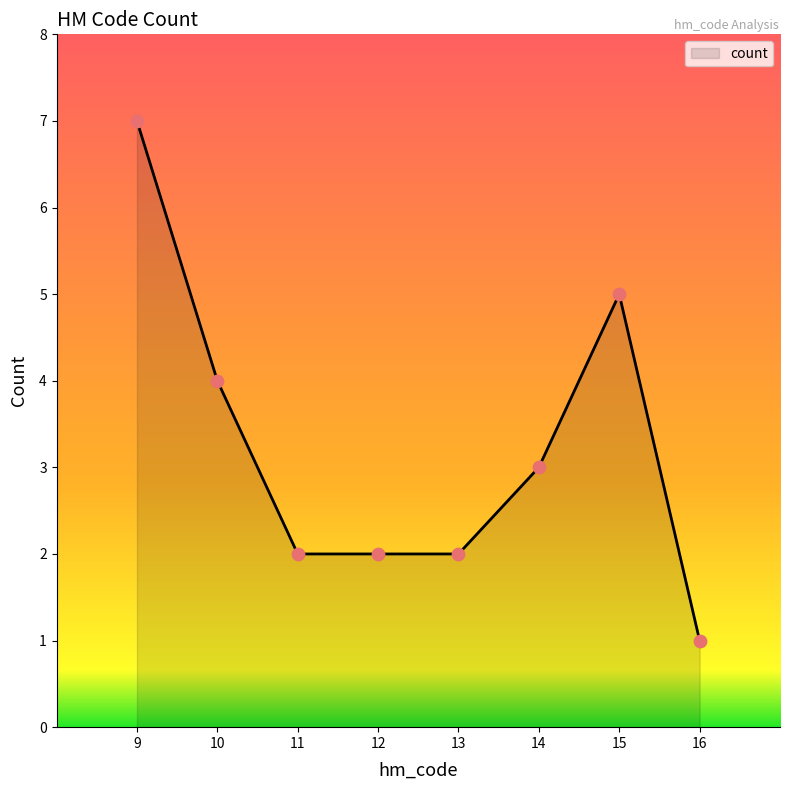

Which has a higher value, 13 or 10?

10